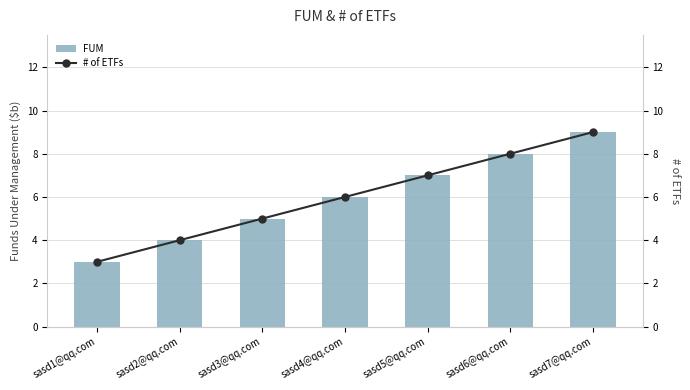

Between sasd1@qq.com and sasd4@qq.com, which series saw the biggest shift?

FUM